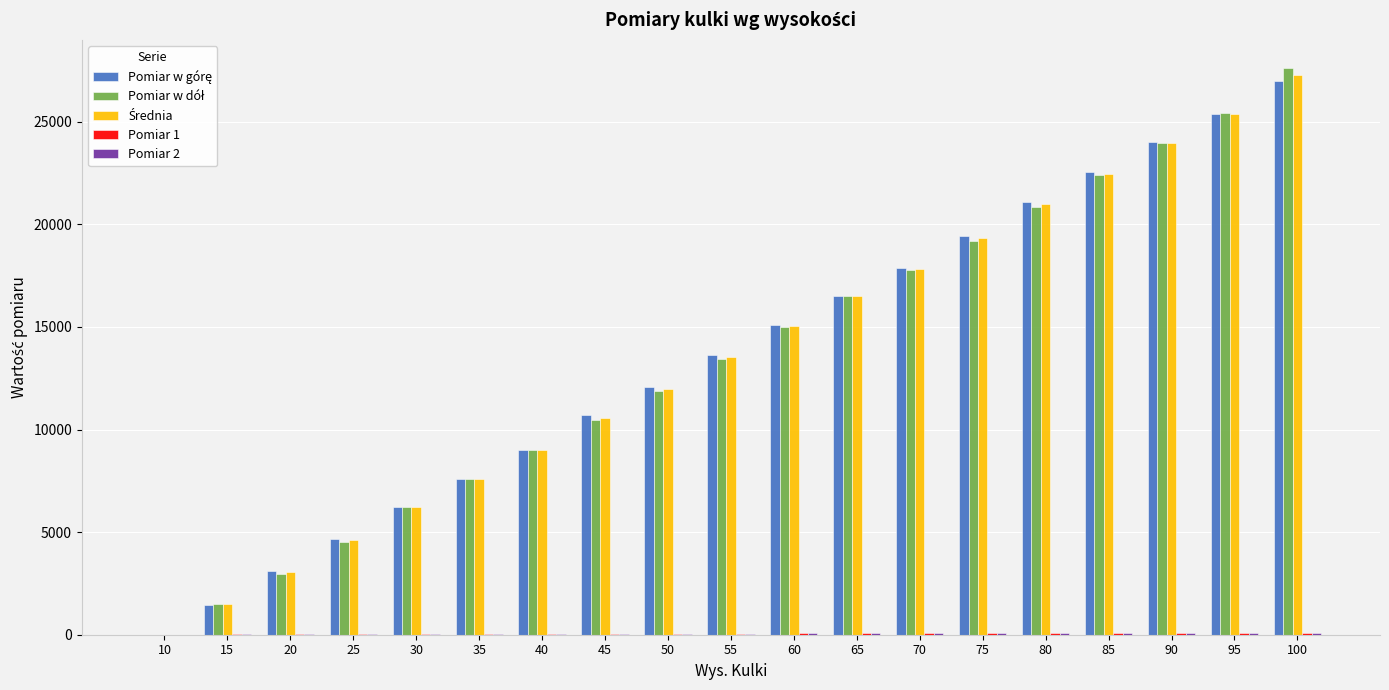

At which category is the sum across all series the highest?

100